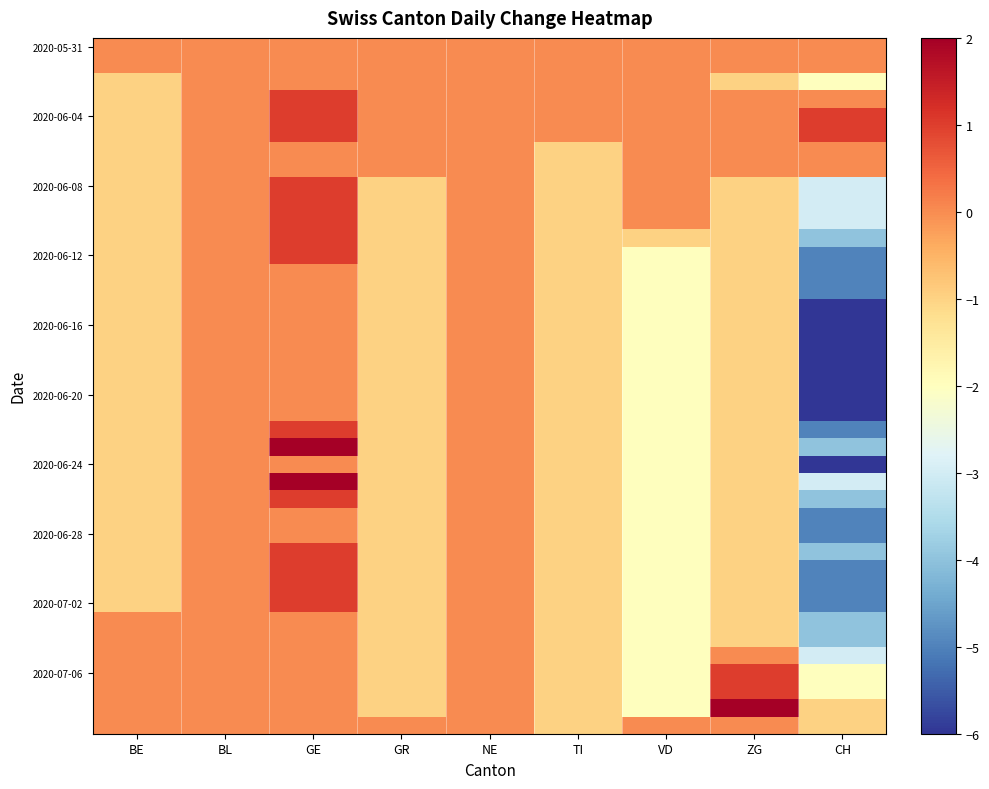

What is the difference between the highest and lowest values at GR?

1